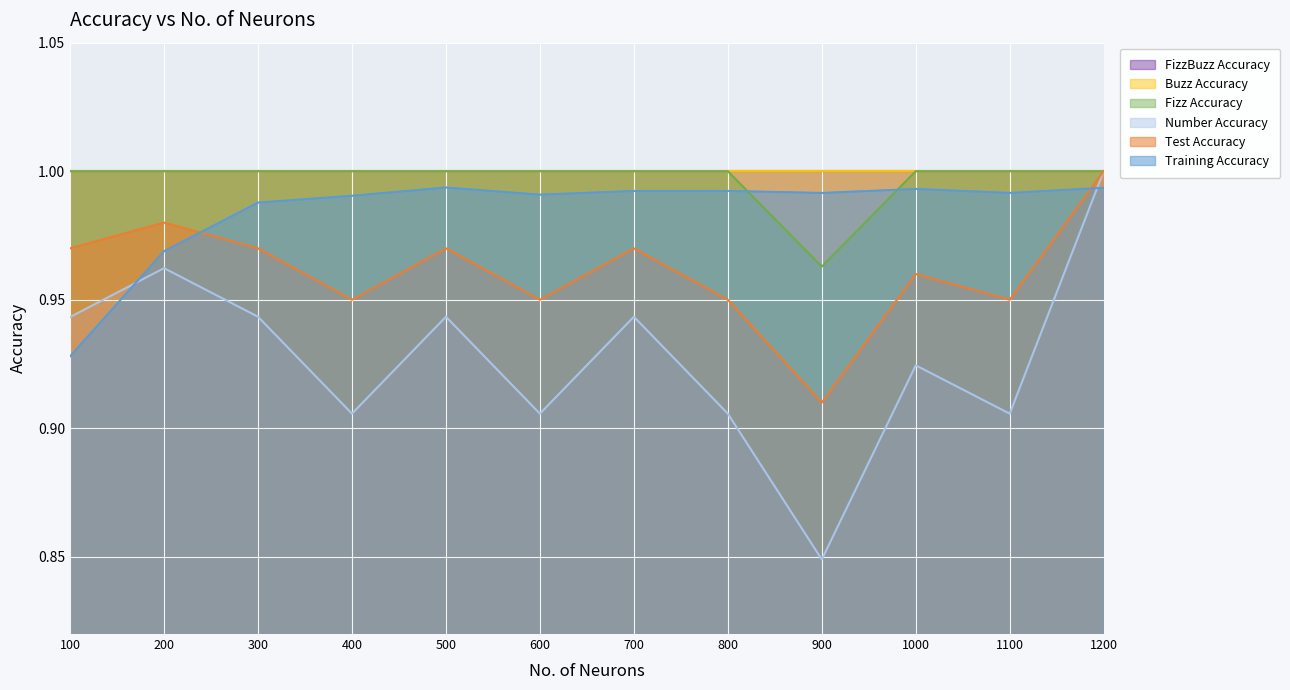

What is the greatest value displayed?

1.0